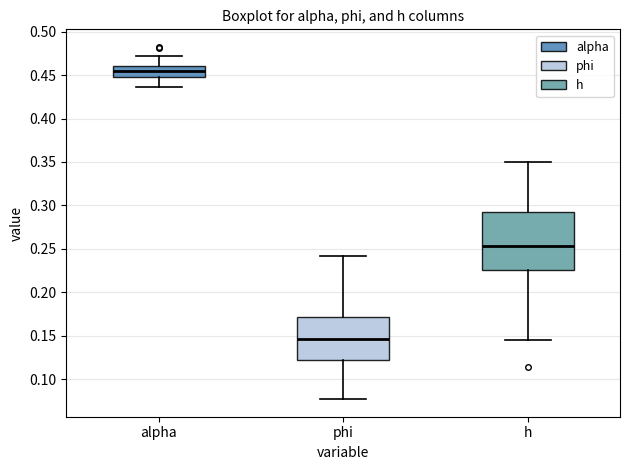

Which box is the tallest, from its lower edge to its upper edge?

h